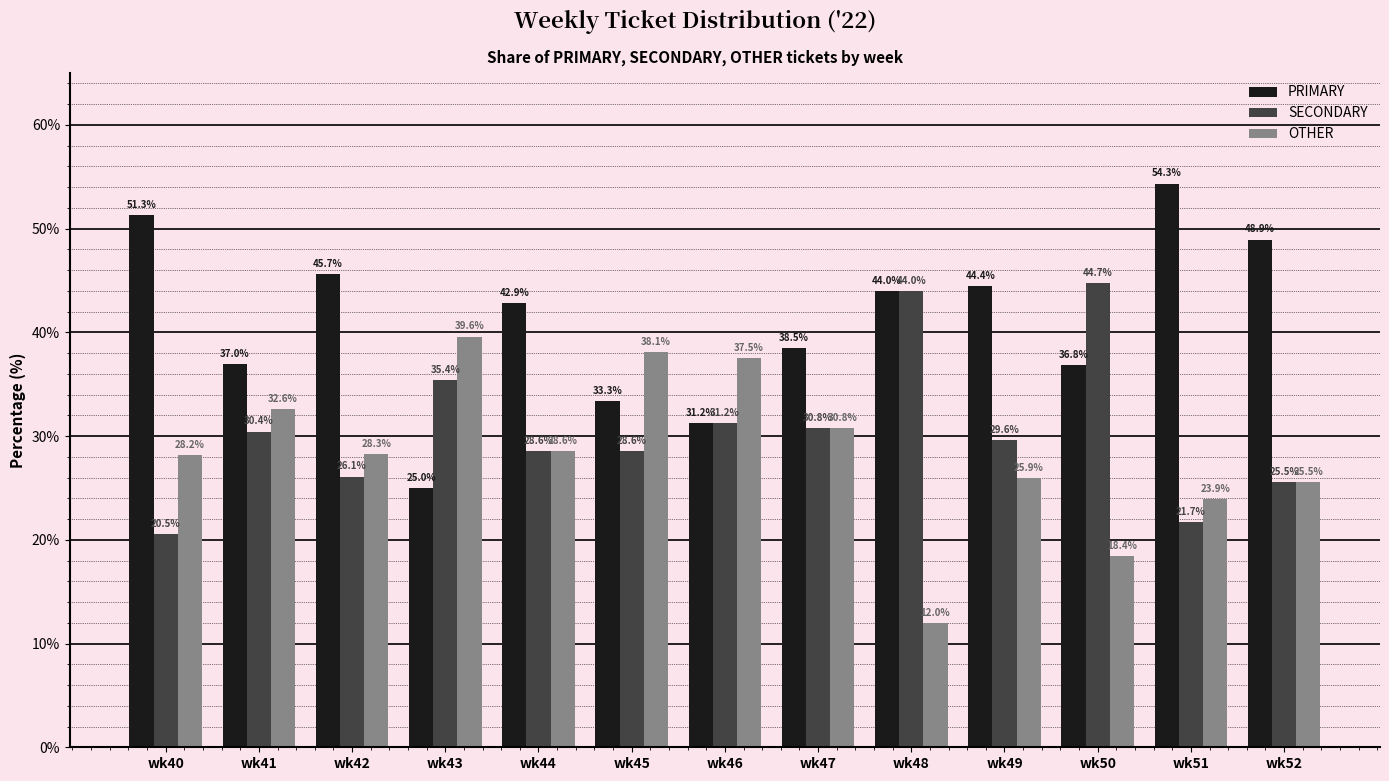

What is the sum of the SECONDARY values at wk40 and wk47?

51.3